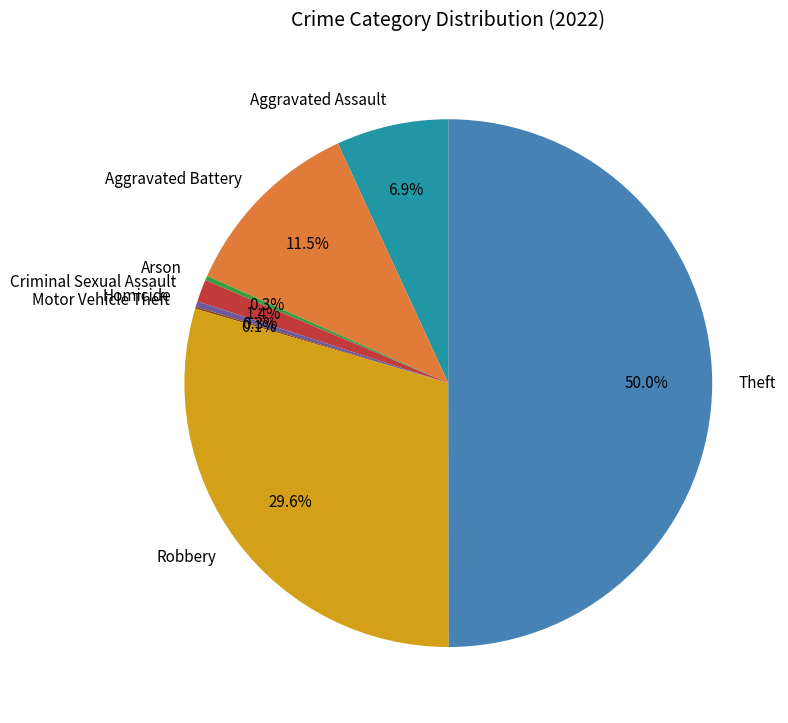

Which category has the biggest portion of the pie?

Theft